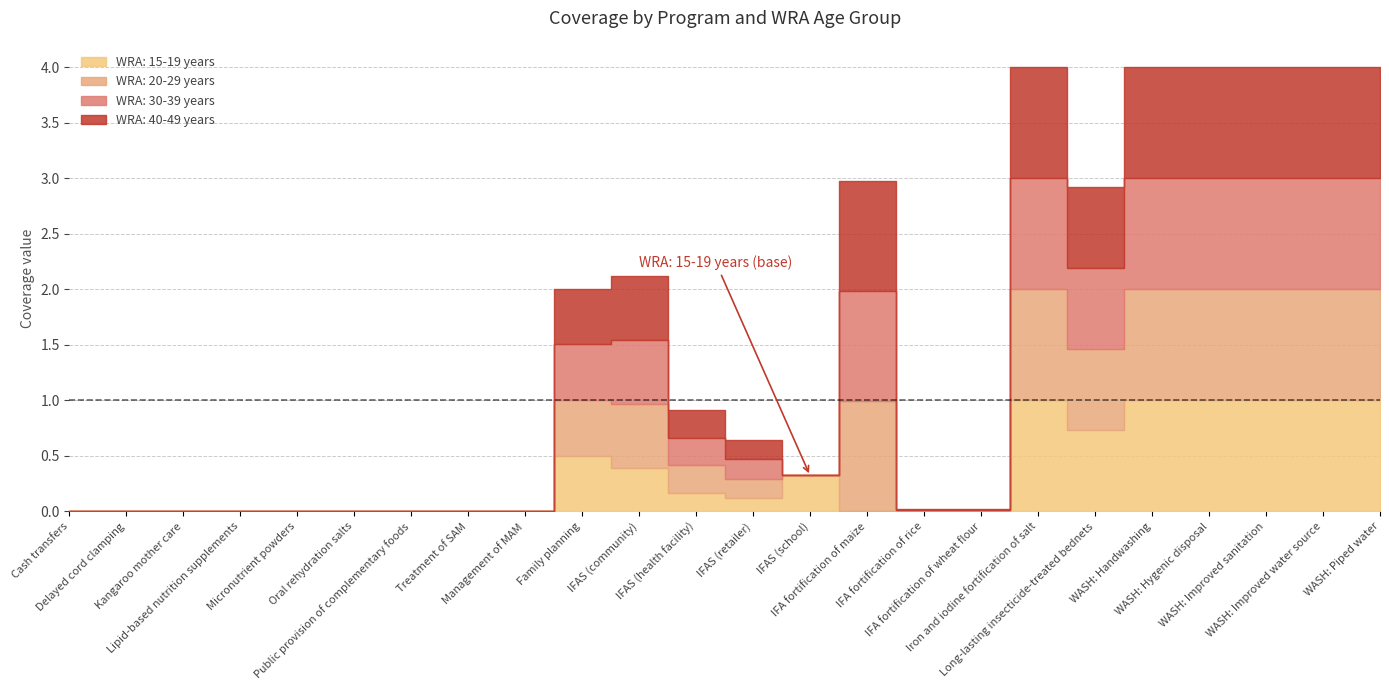

How many lines are shown in the chart?

4